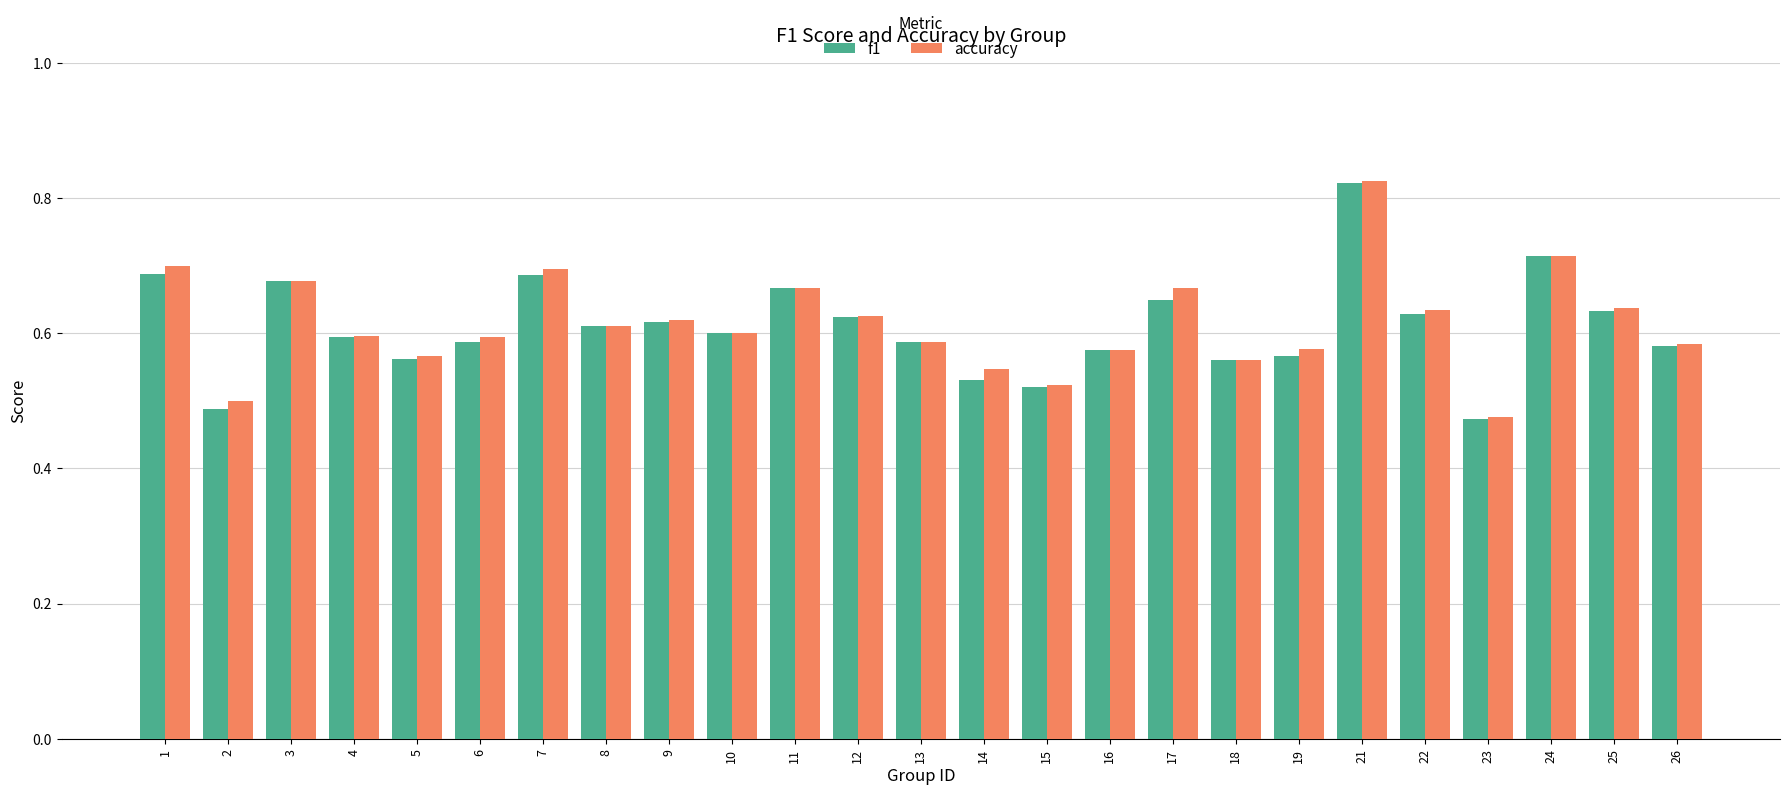

How many series are shown in this chart?

2